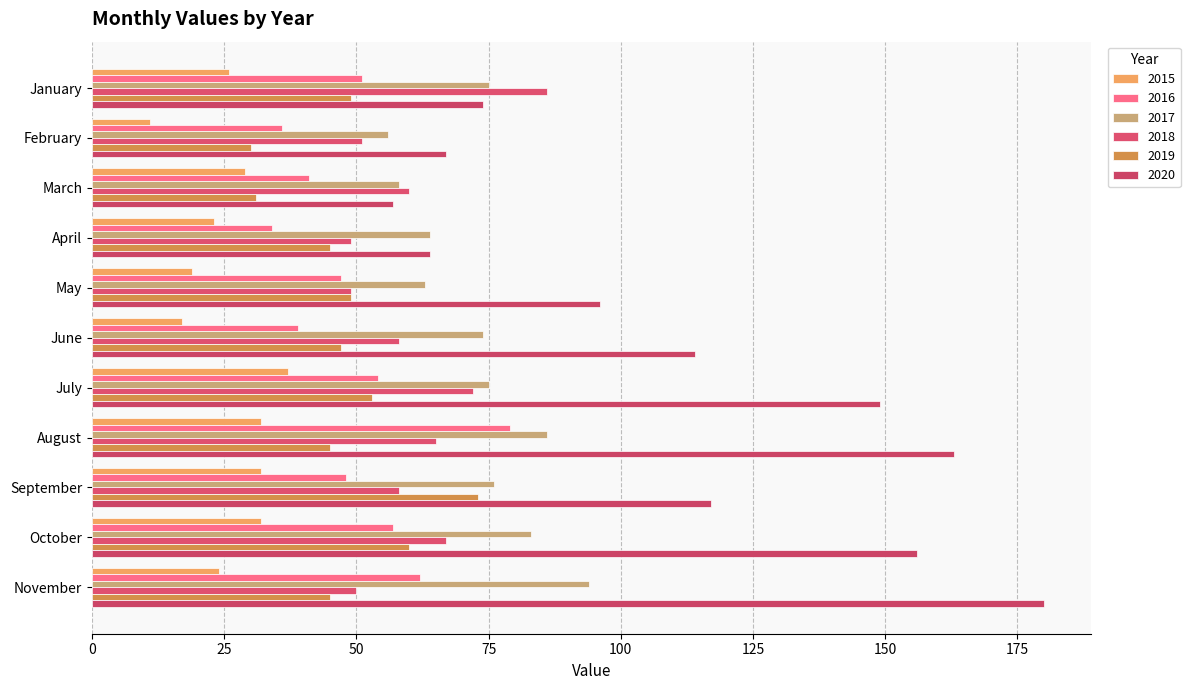

List the series in order of their peak value, lowest first.

2015, 2019, 2016, 2018, 2017, 2020